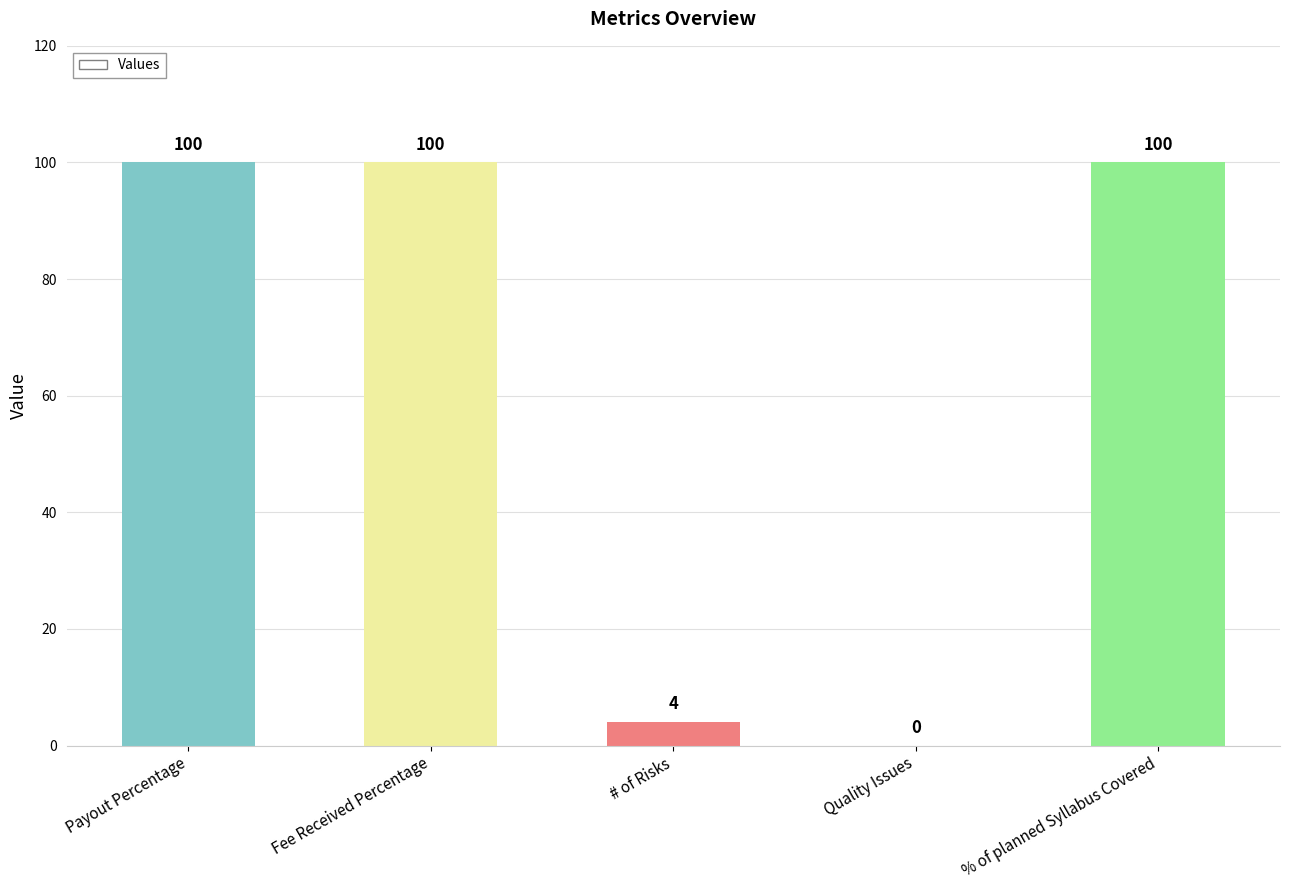

Is it true that the value at Quality Issues is 0?

True